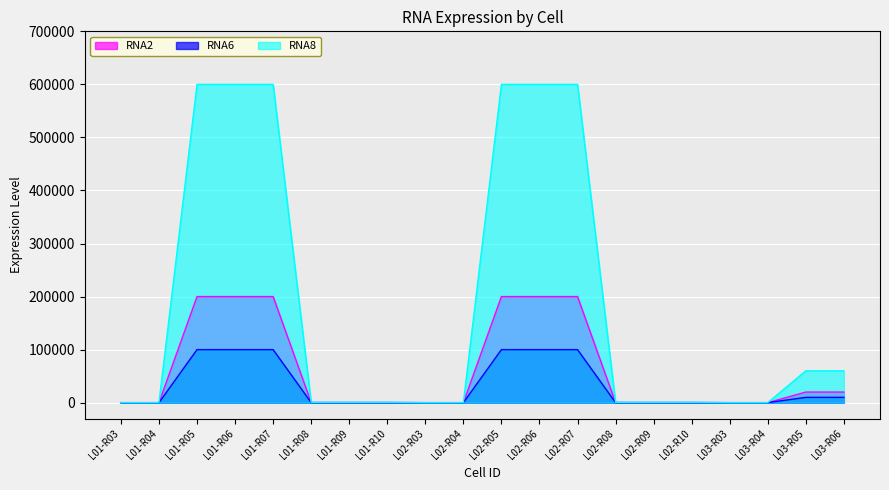

What is the total value across all series at L02-R09?

900